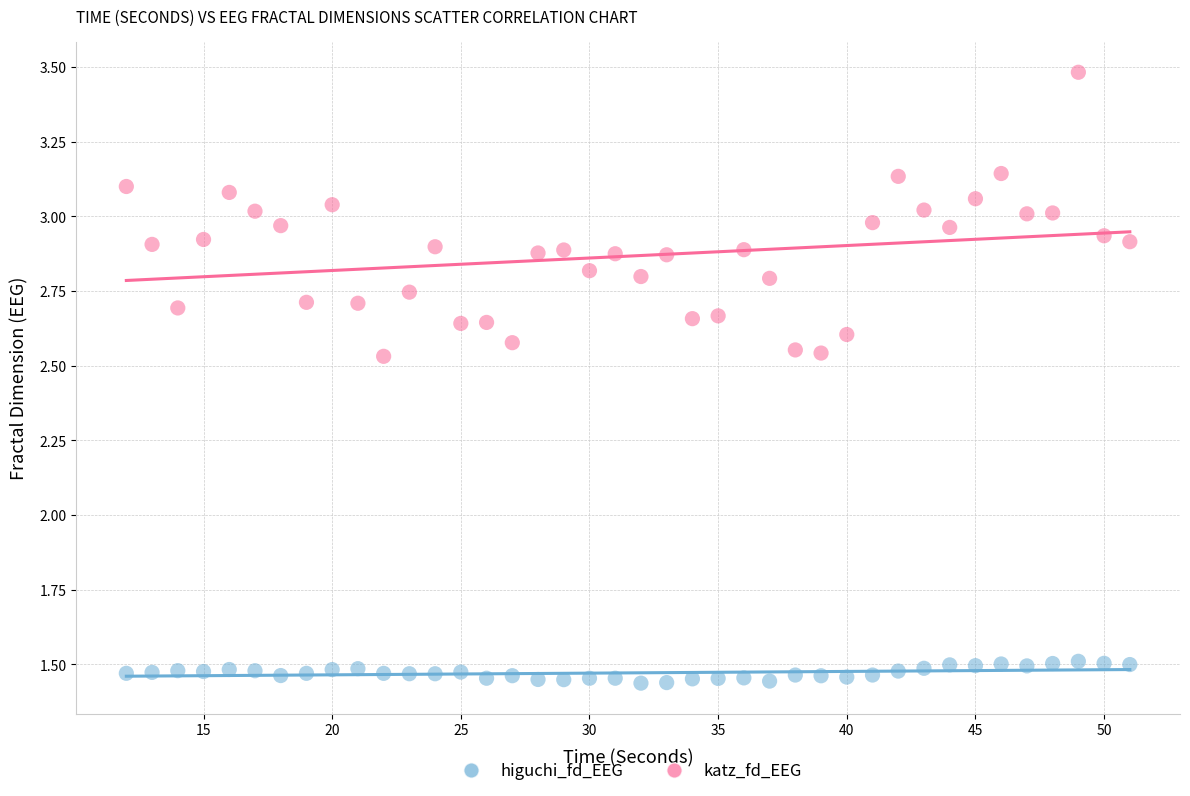

Which series has the largest Y range (max minus min)?

katz_fd_EEG